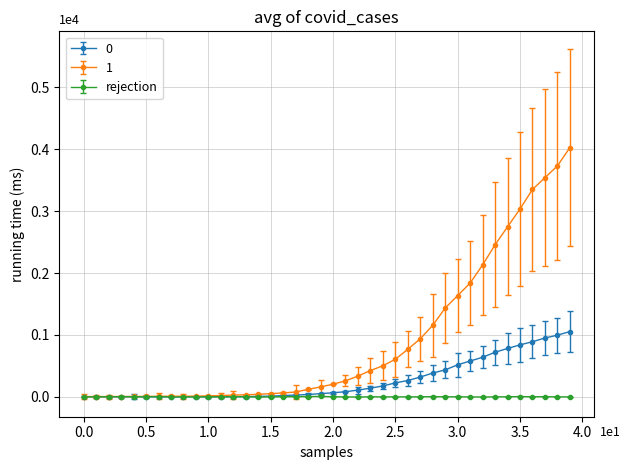

What is the average value of the 1 series?

895